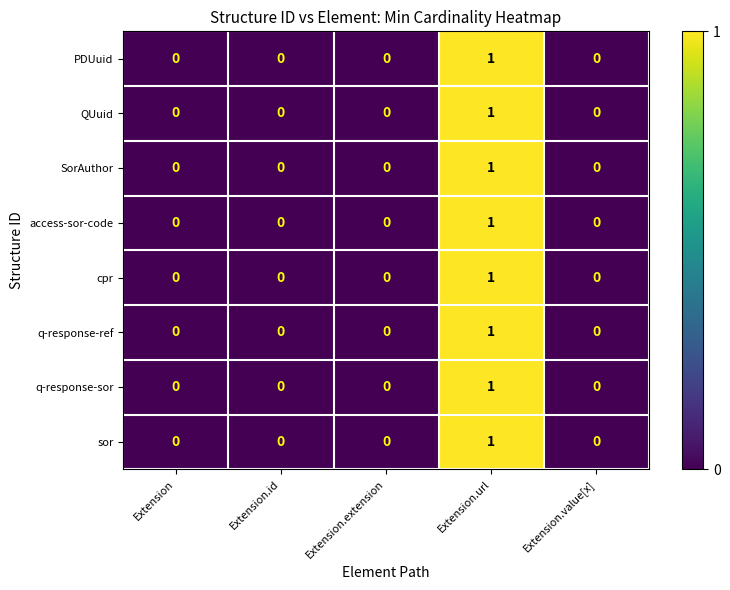

Which category has the highest value across all series?

Extension.url